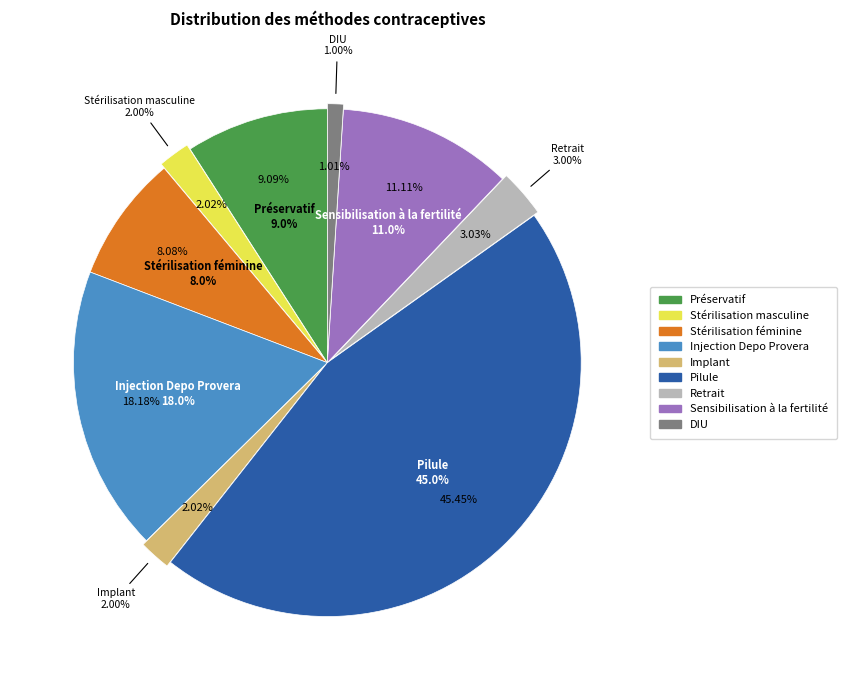

The Préservatif slice represents 3% of the pie. True or false?

False